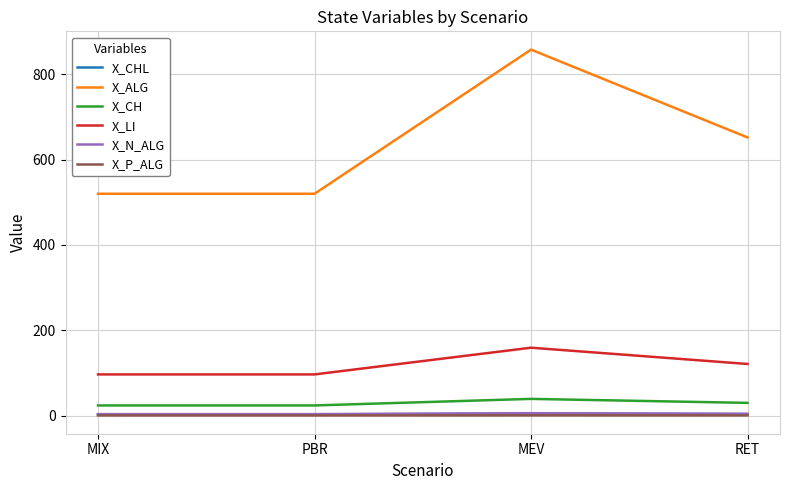

What is the sum of the X_P_ALG values at MIX and RET?

0.4